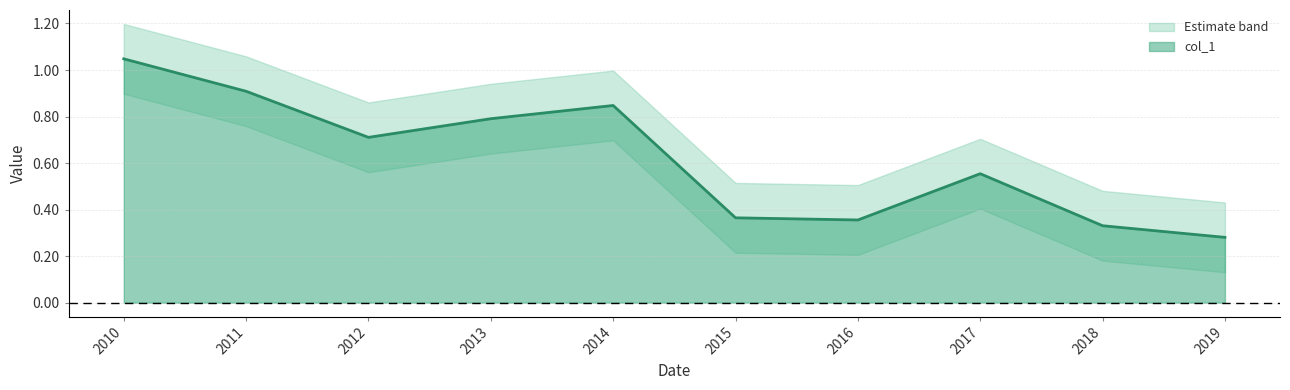

True or false: col_1 has a value of 0.9 at 2011.

True